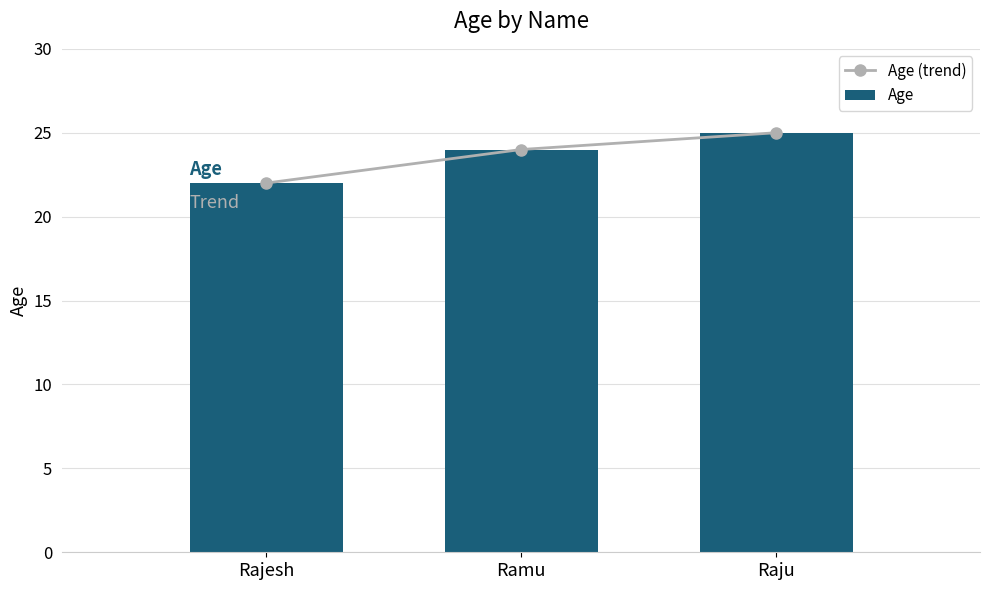

Are the bars horizontal?

No